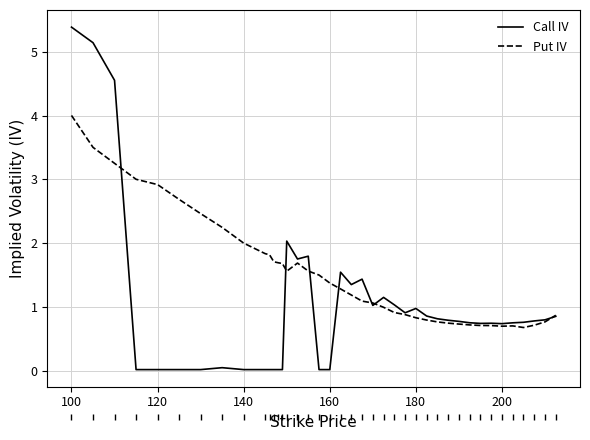

Which series has the largest range (max minus min)?

Call IV